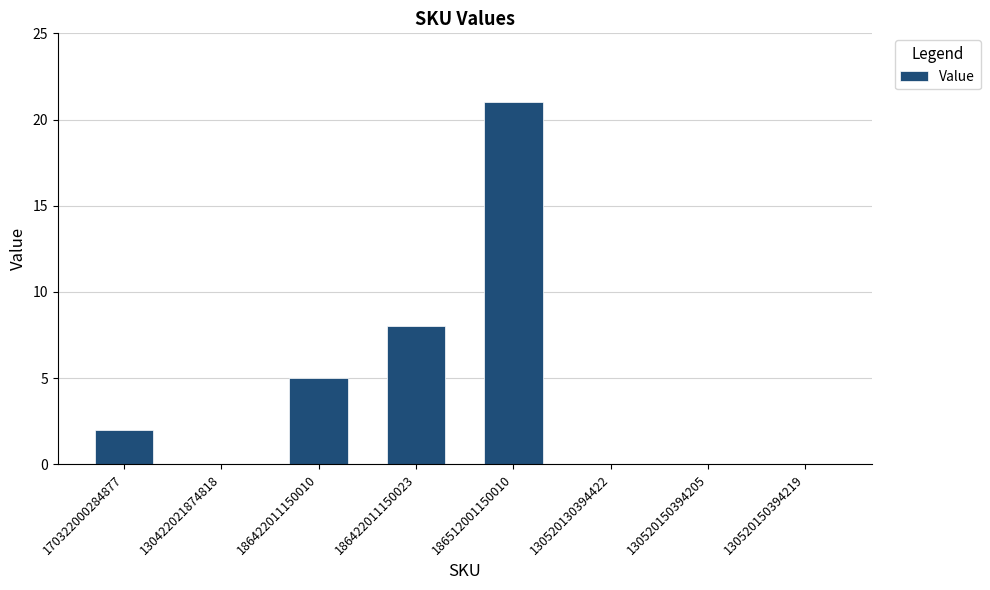

True or false: the data shows 0 at 130520130394422.

True